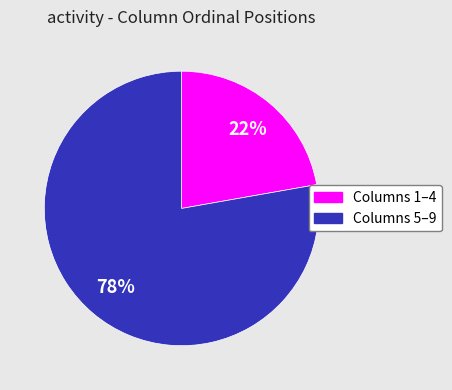

What is the largest slice in the pie chart?

Columns 5–9